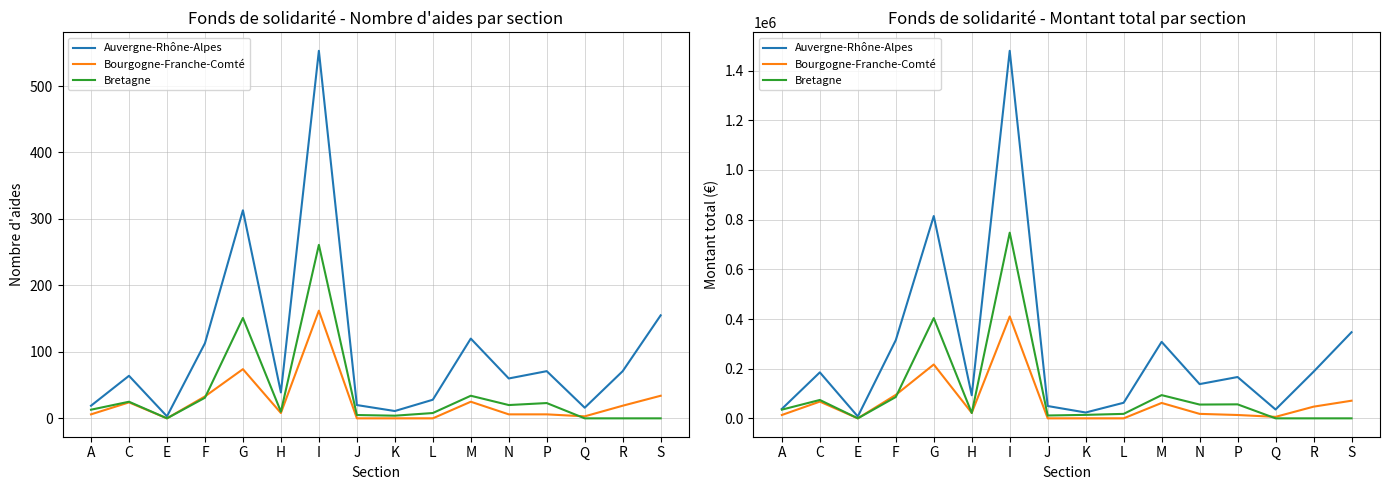

Rank the categories by Bourgogne-Franche-Comté value from lowest to highest.

E, J, K, L, Q, A, P, N, H, R, M, C, S, F, G, I